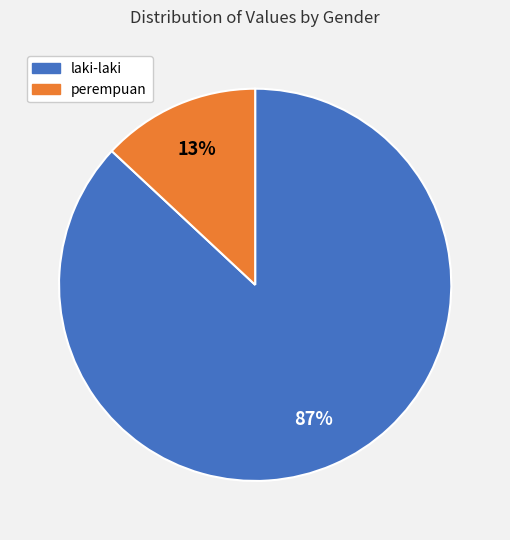

To the nearest percent, what is the difference between the largest and smallest slice percentages?

74%